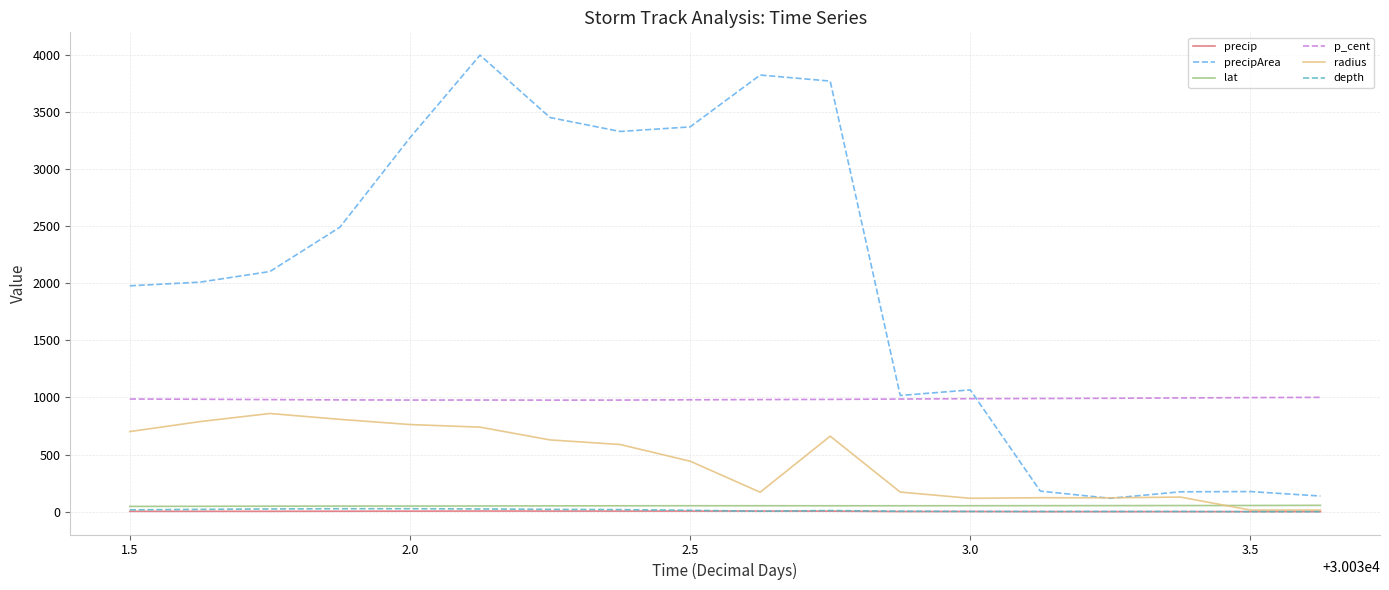

True or false: precipArea and depth cross at least once.

False